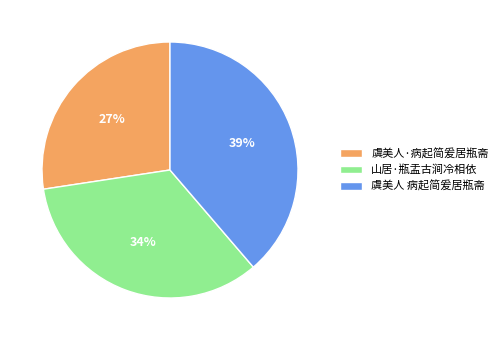

True or false: 山居·瓶盂古涧冷相依 accounts for 47% of the total.

False